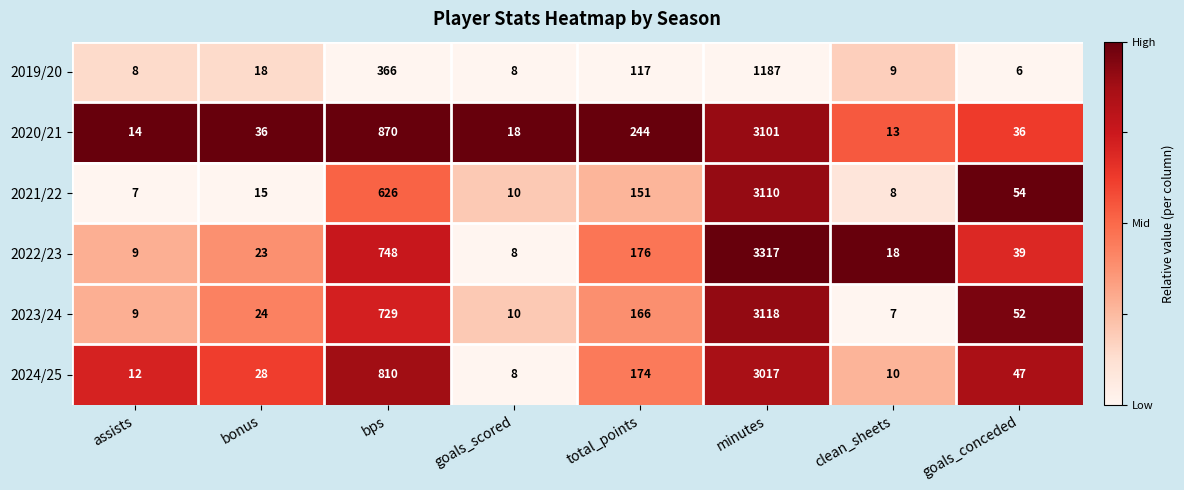

Count the number of data series in this chart.

6